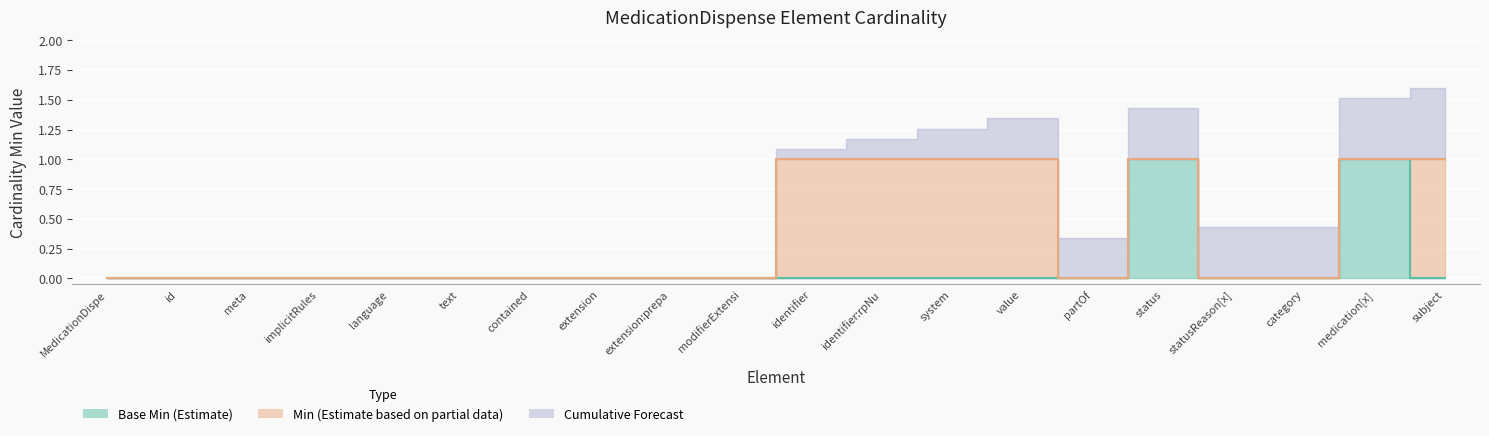

What is the value of the Min point at the 11th from the left?

1